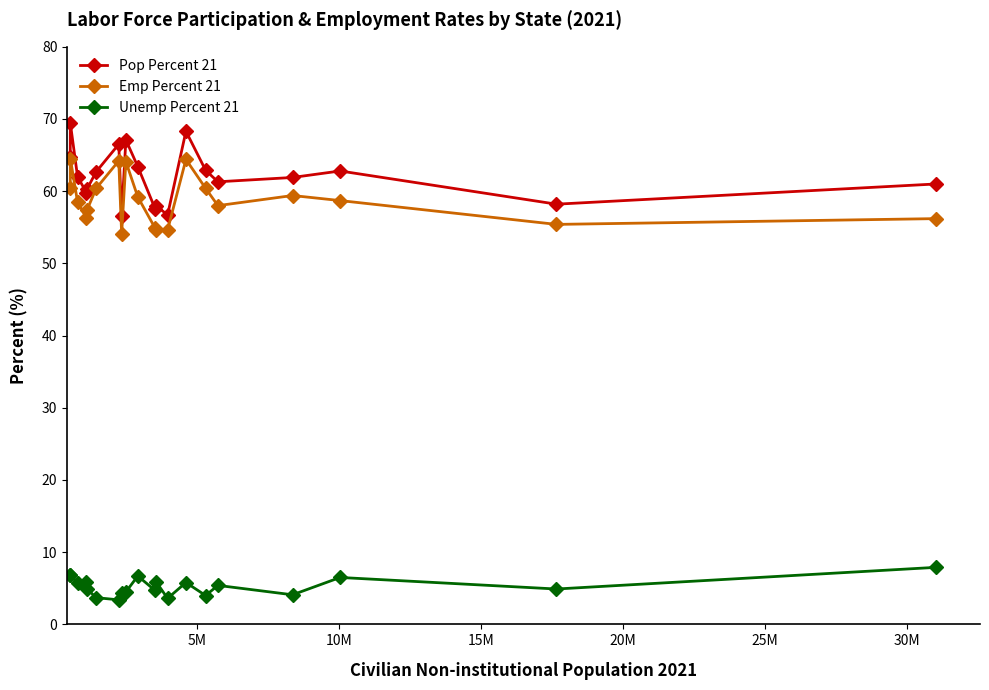

What is the difference between the maximum and minimum values in the Emp Percent 21 series?

10.4